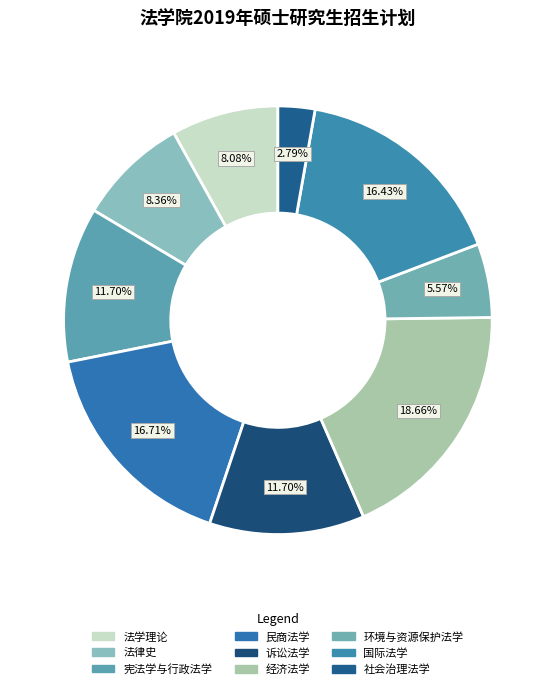

To the nearest percent, what is the combined percentage of 民商法学 and 社会治理法学?

19%